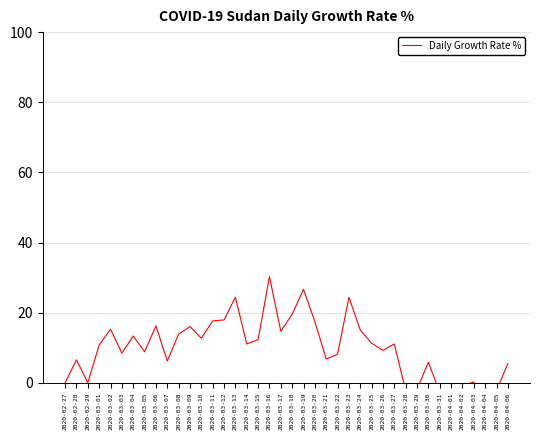

Which category has the lowest value across all series?

2020-04-04